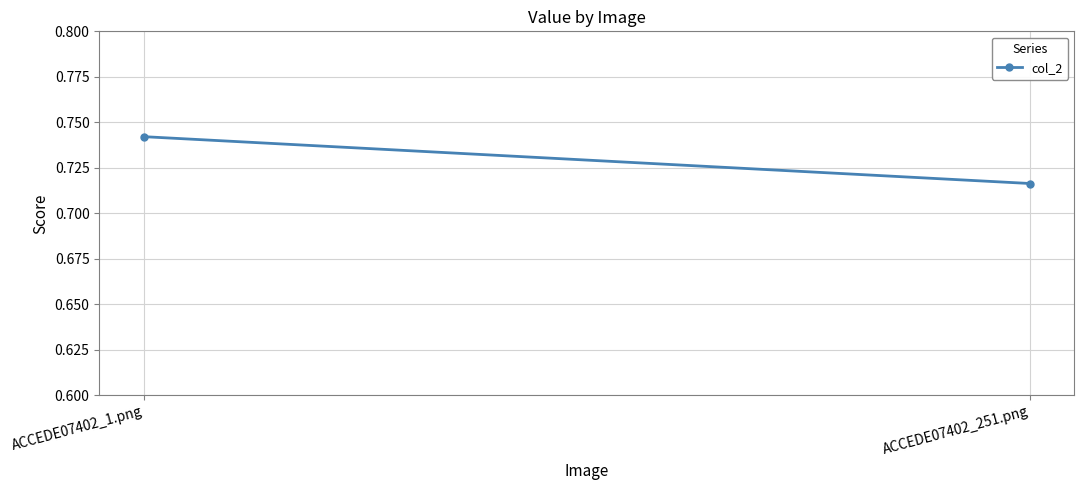

Reading left to right, list all the values displayed in this chart.

0.7	0.7